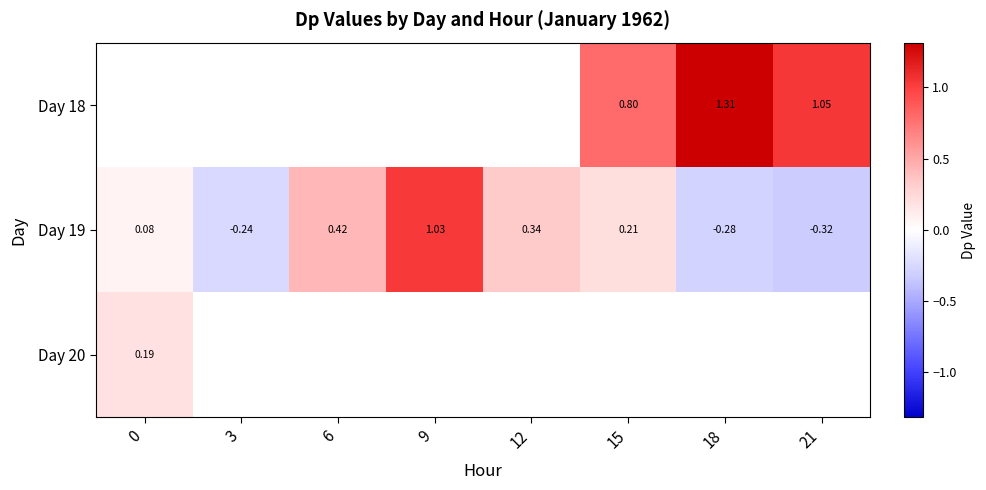

Which series changed the most between 0 and 15?

Day 19